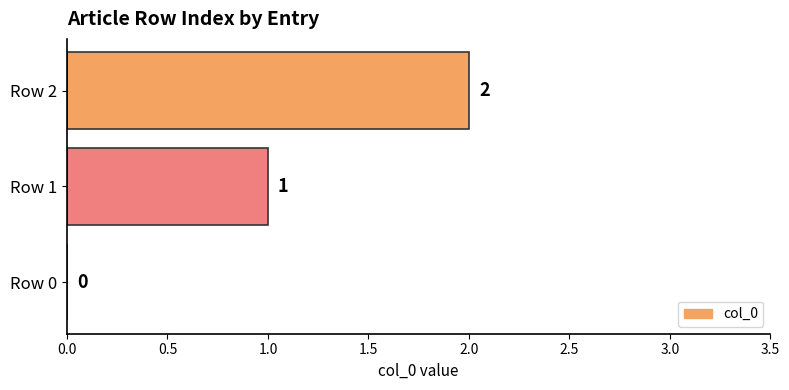

Is it true that the value at Row 1 is 1?

True